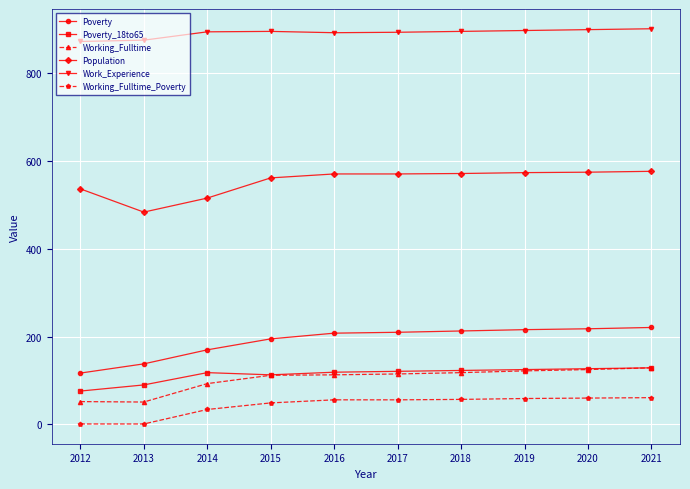

What is the spread (max minus min) of values at 2015?

847